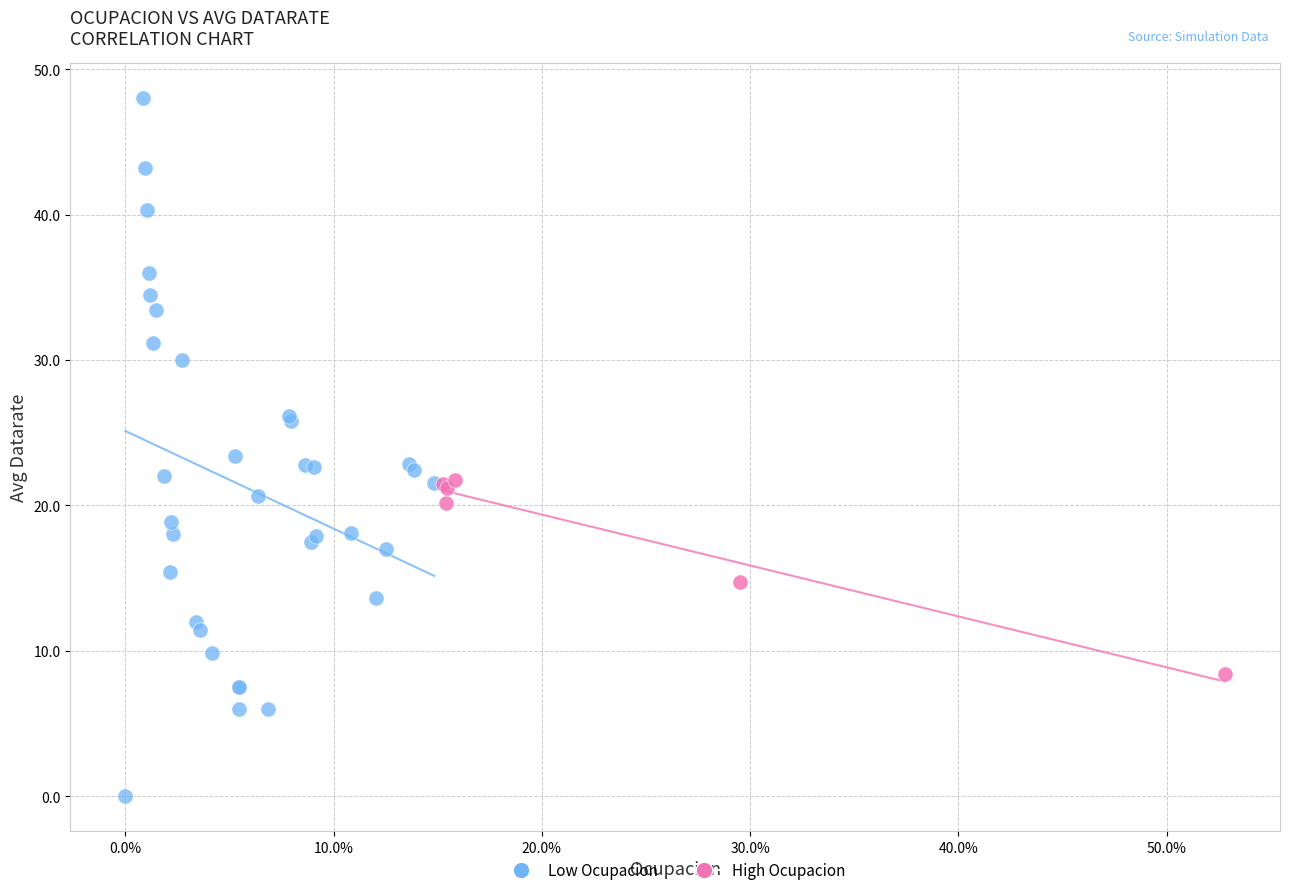

Which series contains the highest Y value?

Low Ocupacion